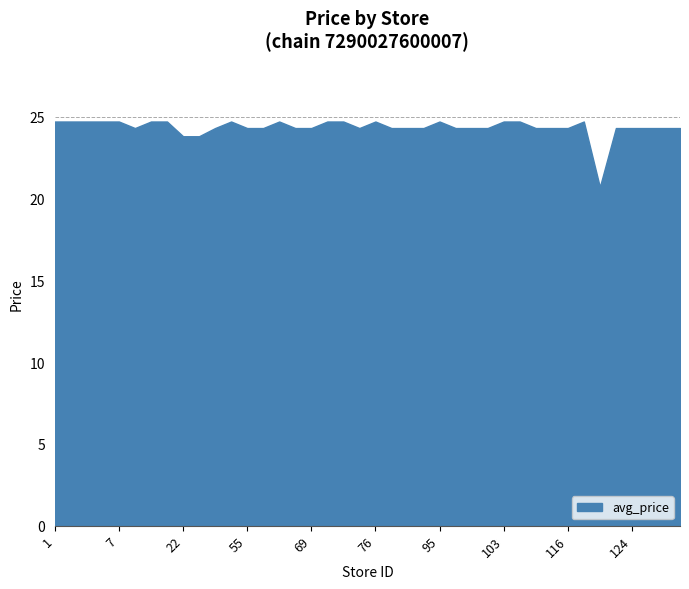

What is the difference between the maximum and minimum values?

4.0